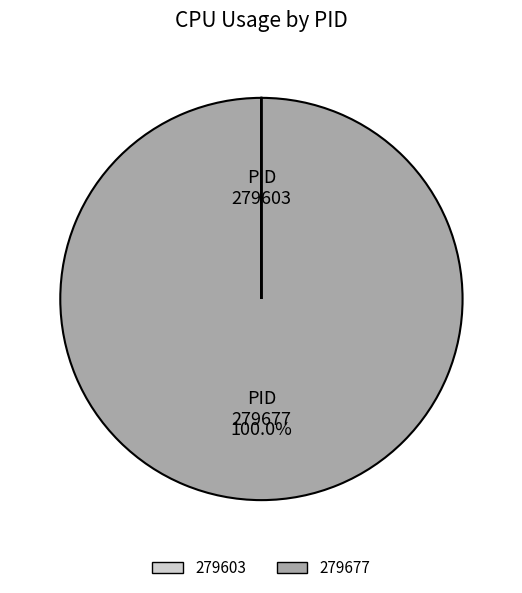

Is there any slice that represents more than half of the pie?

Yes